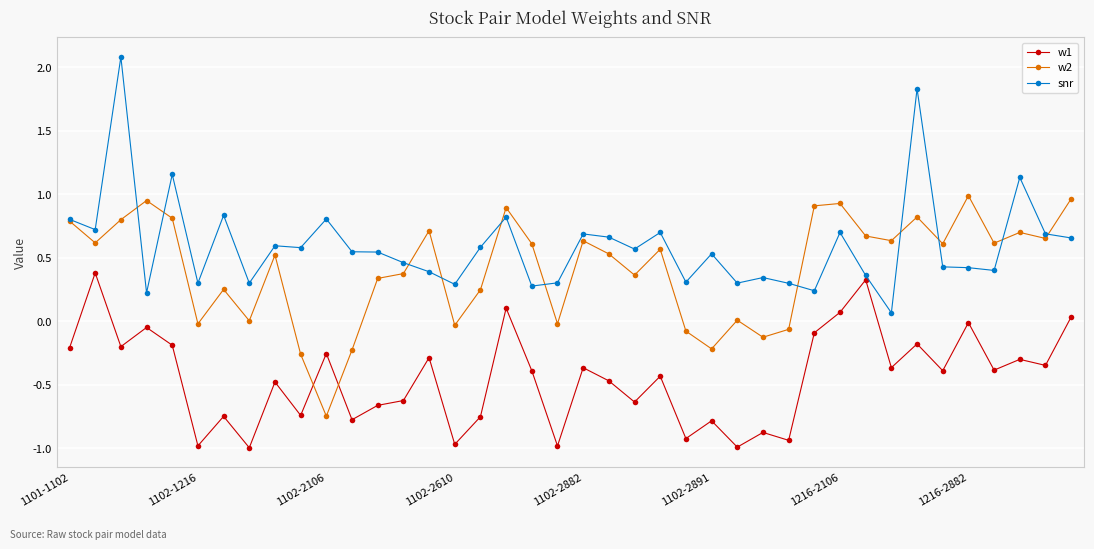

What is the value of the w1 point at the 18th from the left?

0.1